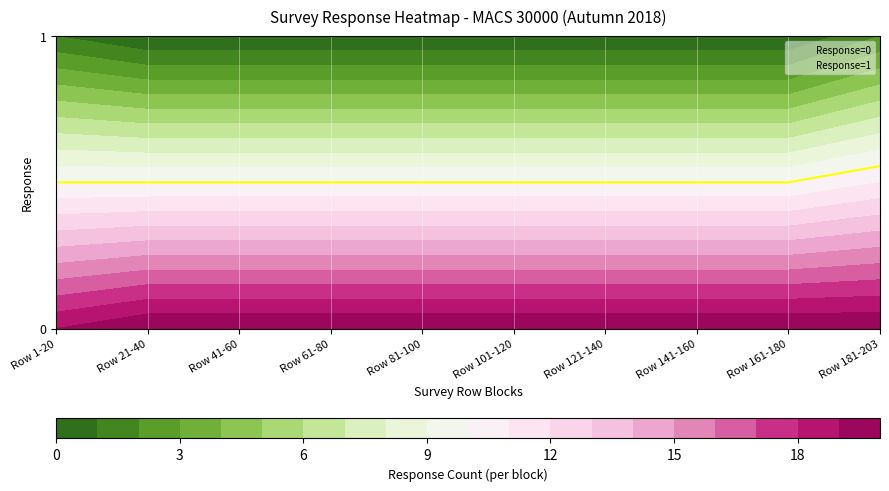

At which category is the sum across all series the highest?

Row 1-20